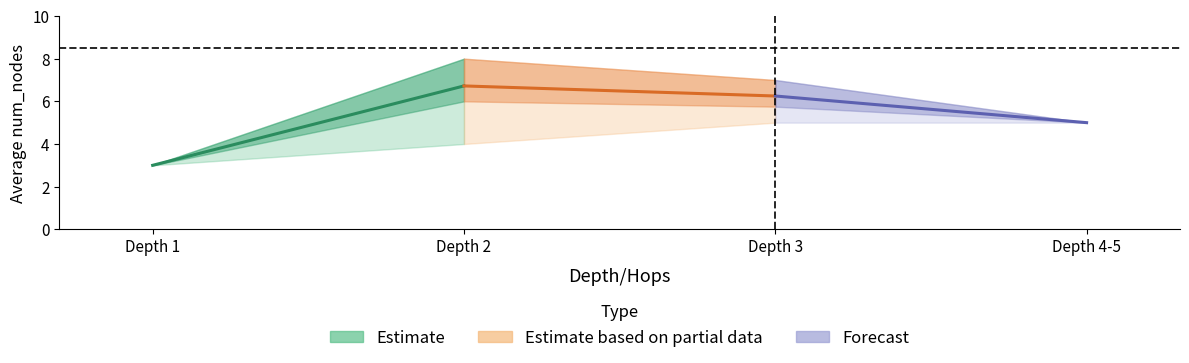

Between Depth 1 and Depth 2, which series saw the biggest shift?

Estimate